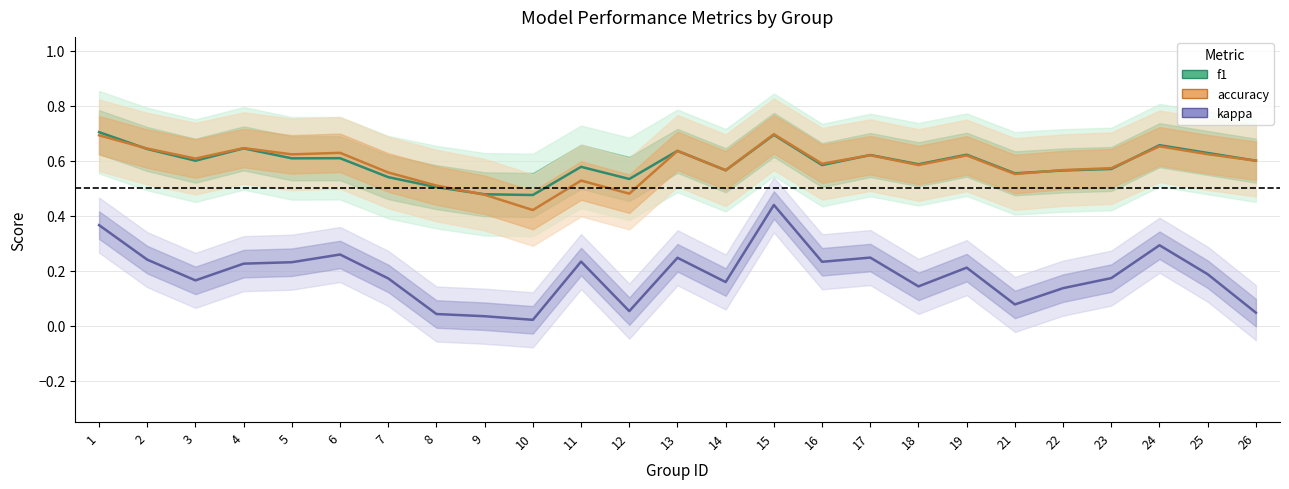

How many f1 values are between 0 and 1?

25